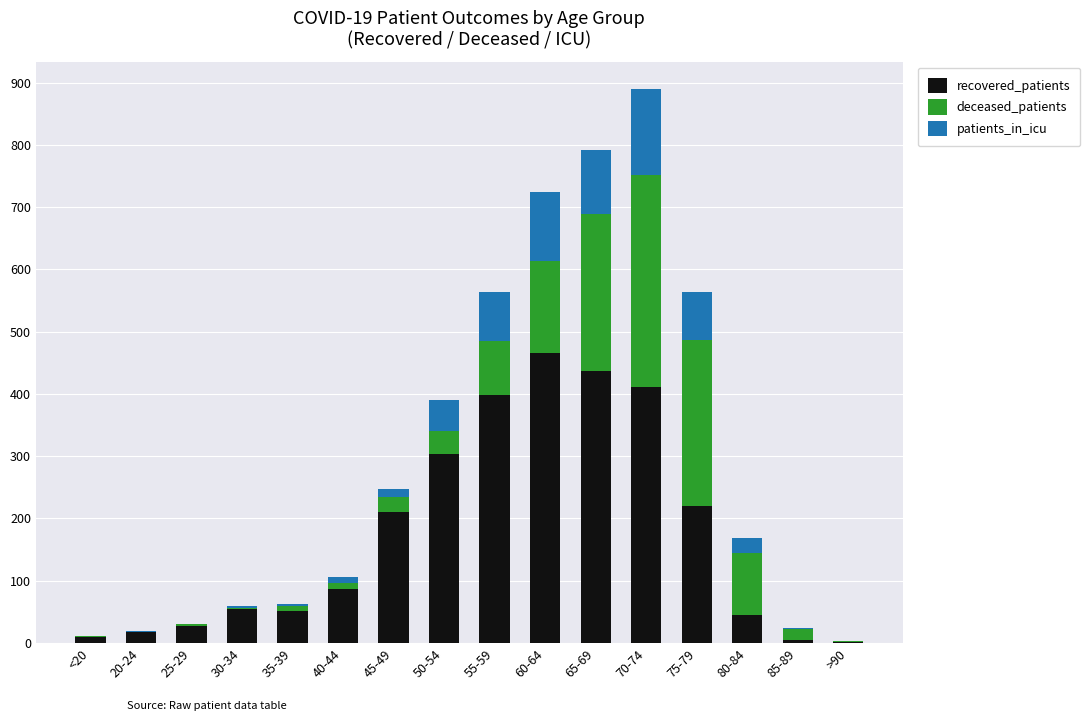

At which category is the sum across all series the highest?

70-74